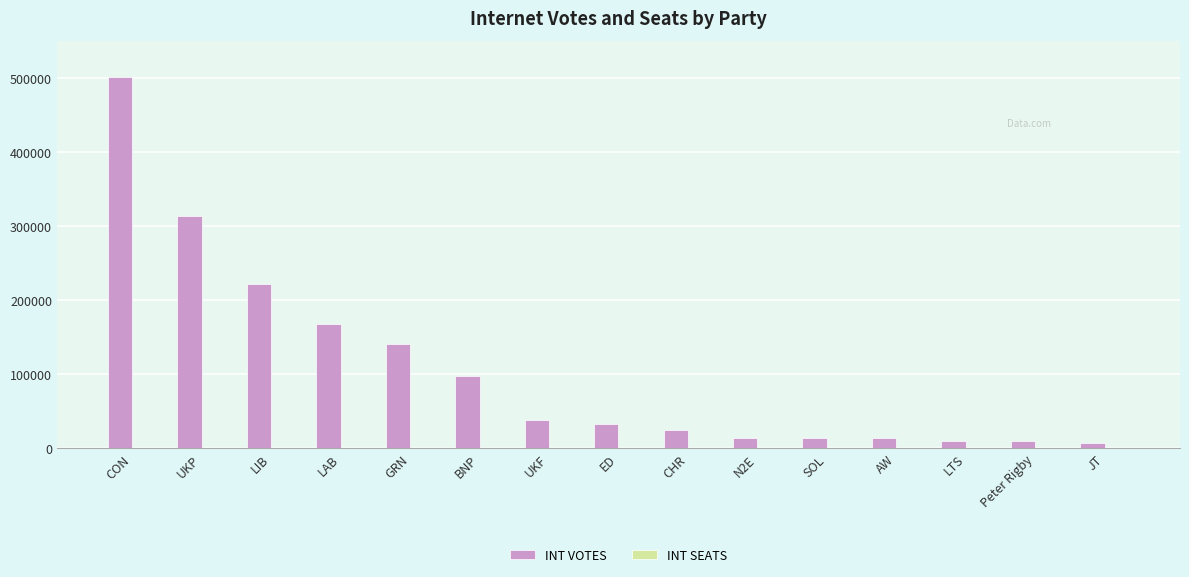

Between ED and JT, which is larger?

ED